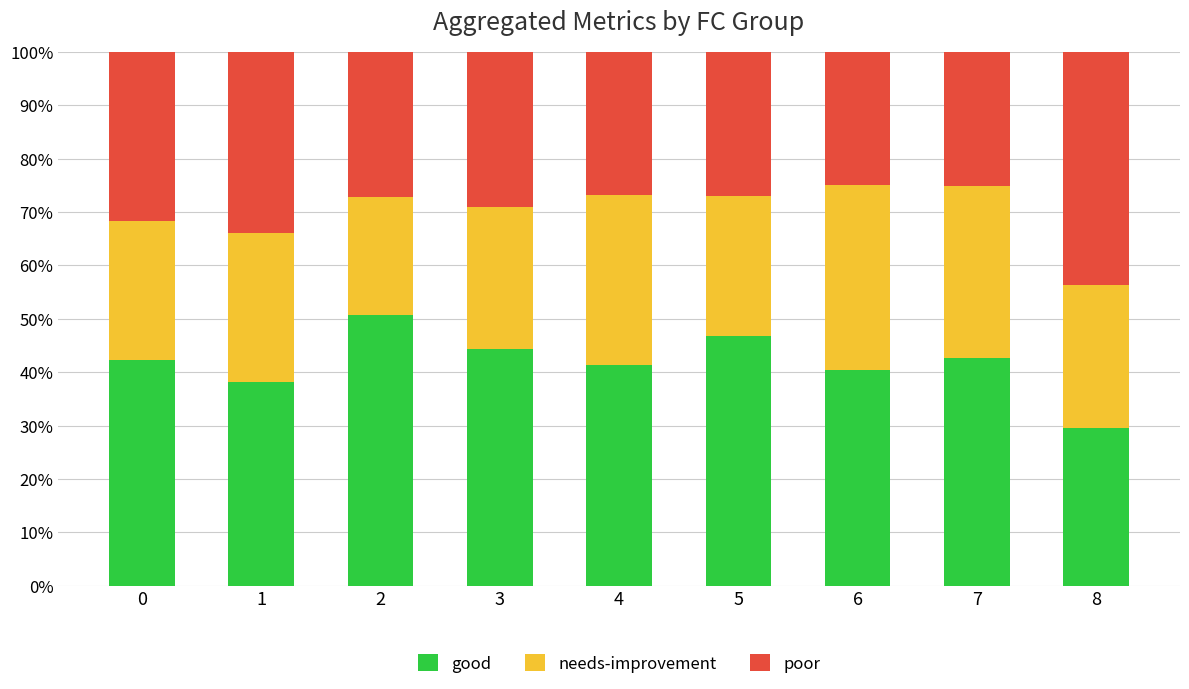

What is the difference between the good values at 7 and 2?

8.2